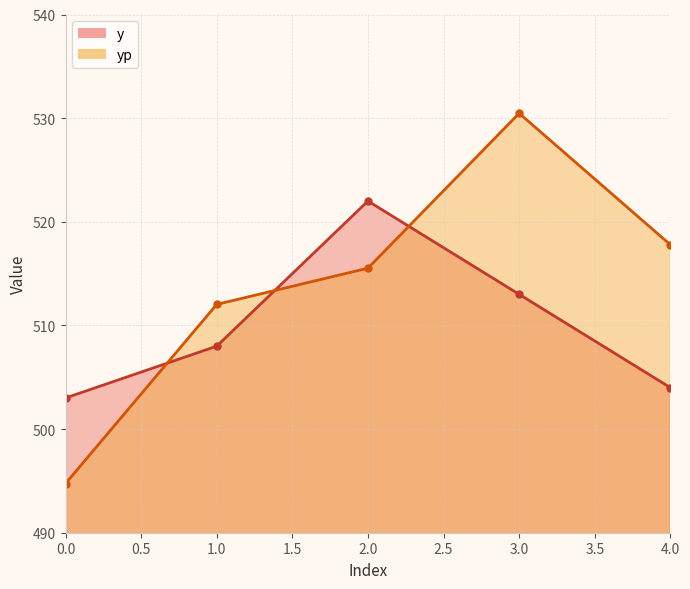

Between 0 and 3, which series saw the biggest shift?

yp